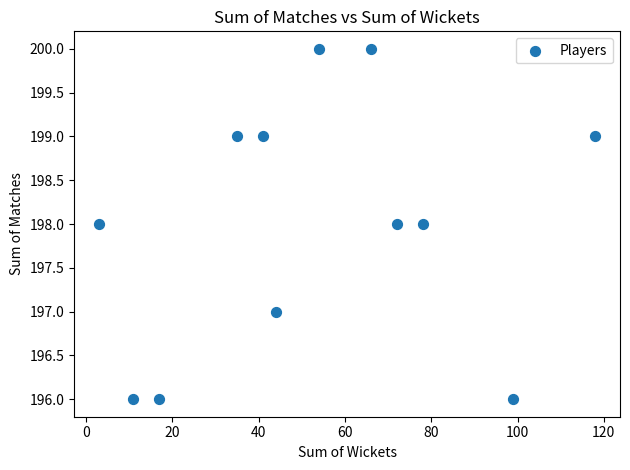

What is the range of X values (max minus min)?

115